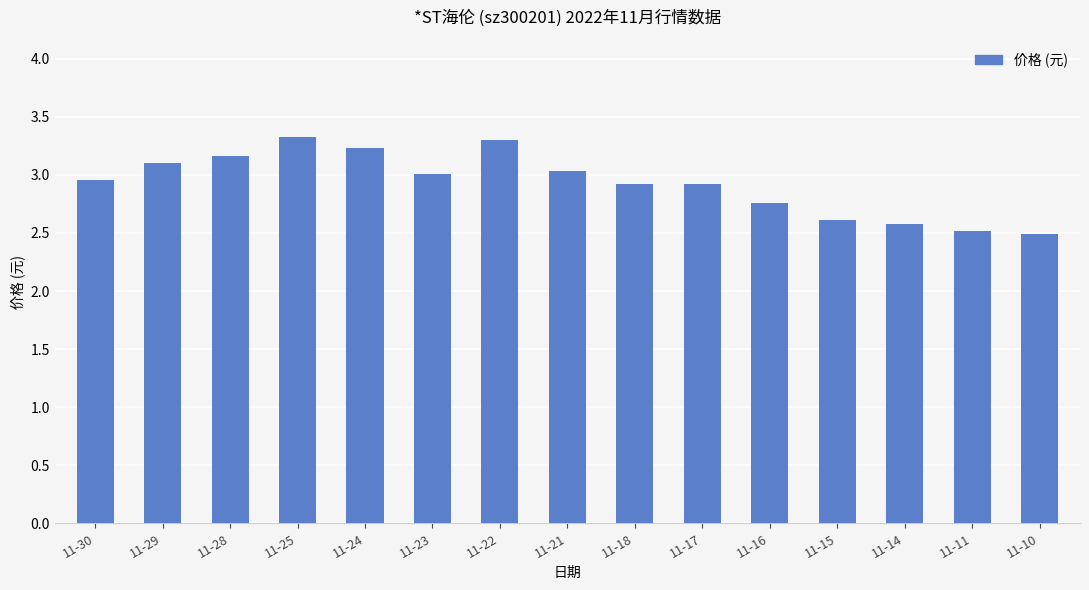

Reading left to right, transcribe all the data shown in this chart.

11-30=3.0	11-29=3.1	11-28=3.2	11-25=3.3	11-24=3.2	11-23=3.0	11-22=3.3	11-21=3.0	11-18=2.9	11-17=2.9	11-16=2.8	11-15=2.6	11-14=2.6	11-11=2.5	11-10=2.5